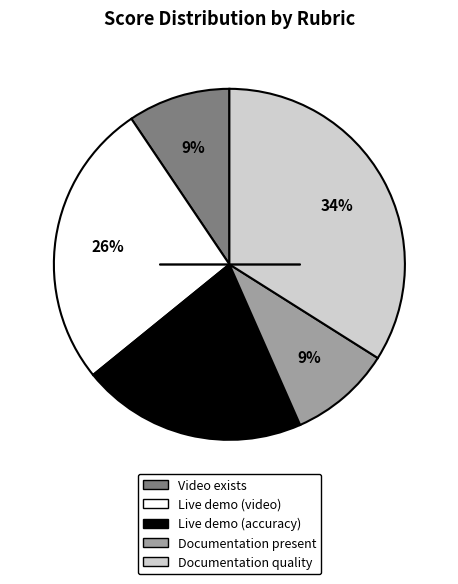

Is there a majority slice in this chart?

No